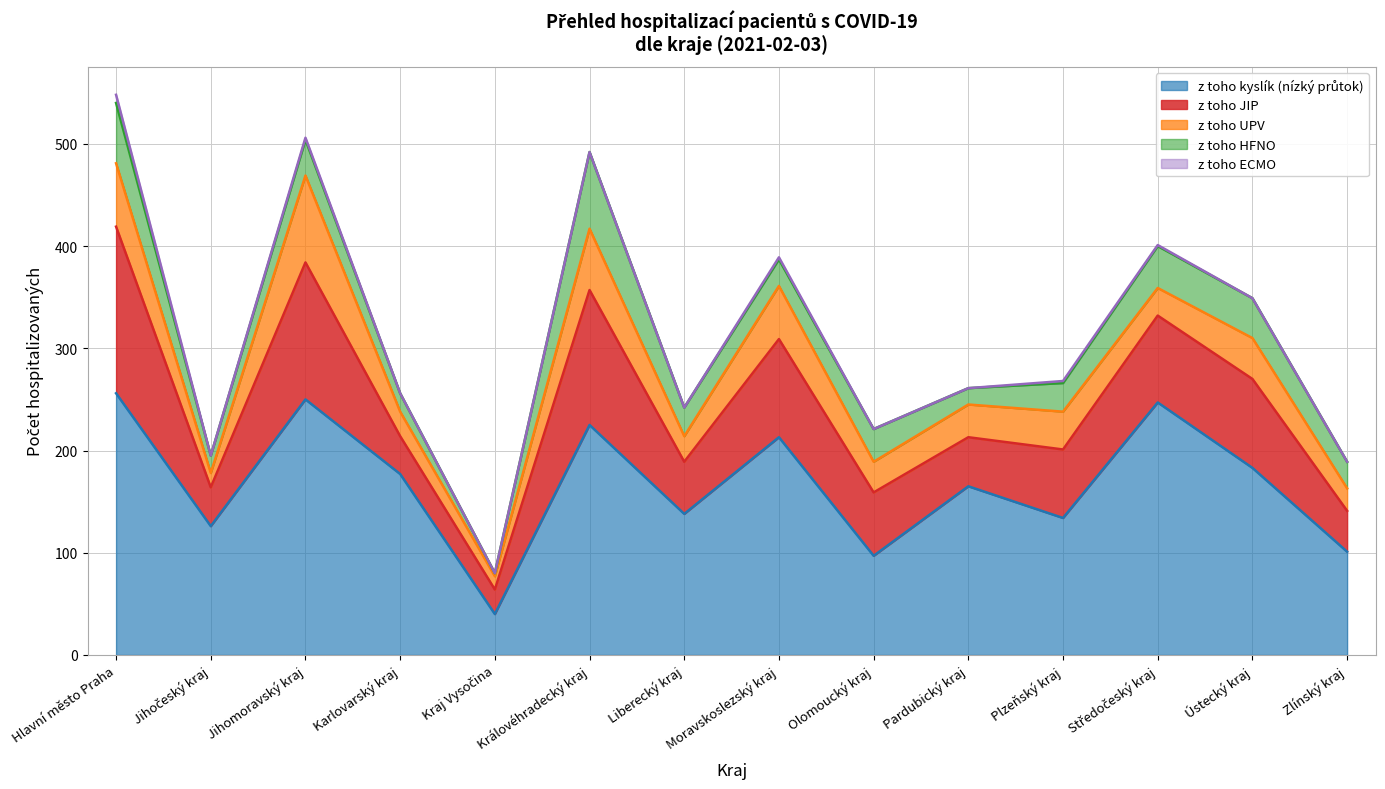

What is the lowest value of the z toho HFNO series?

3